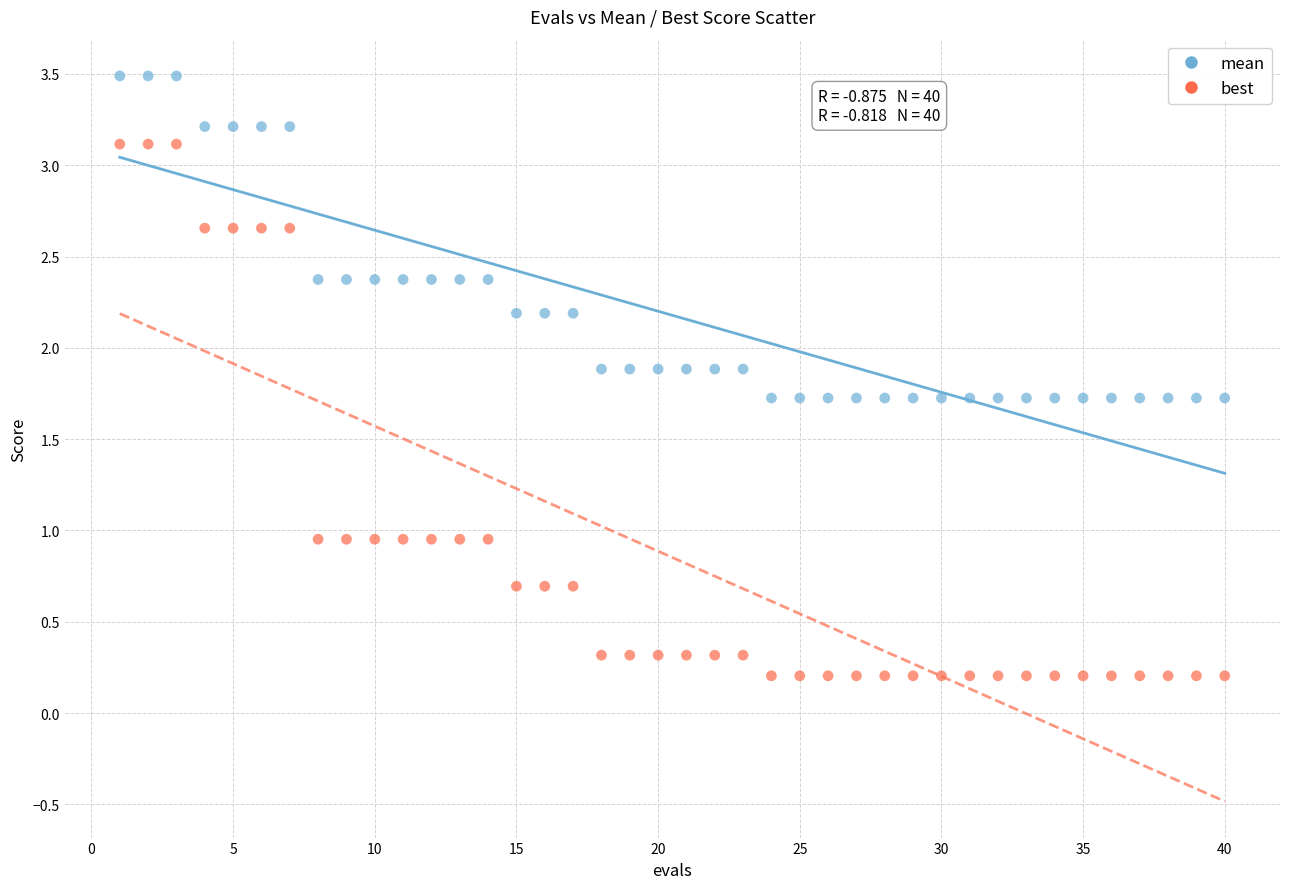

Across all data points, what is the range of X values (max minus min)?

39.0